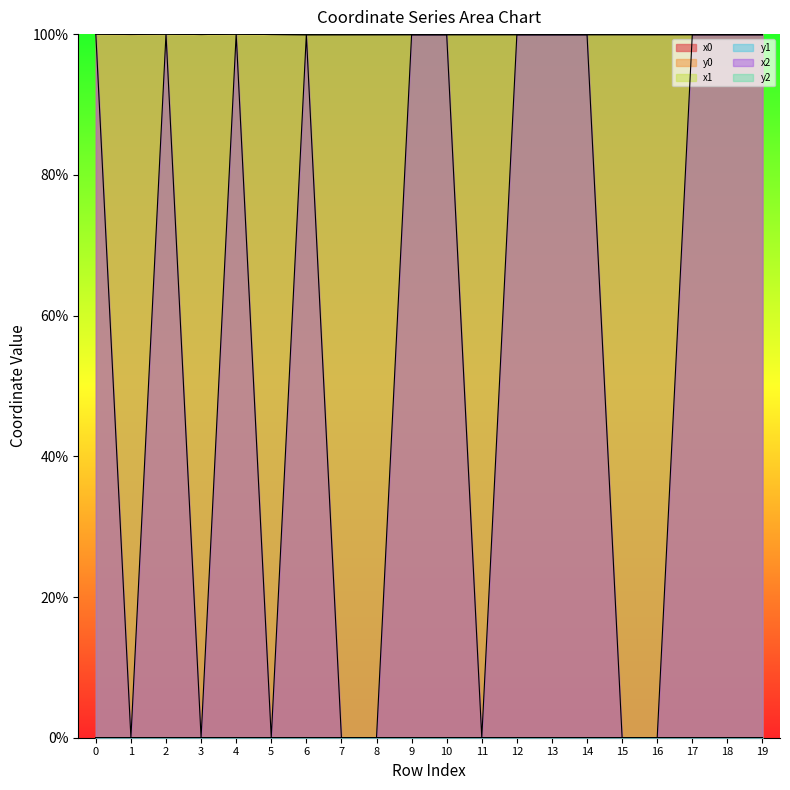

Which series ends up on top after the final intersection of x2 and y0?

x2